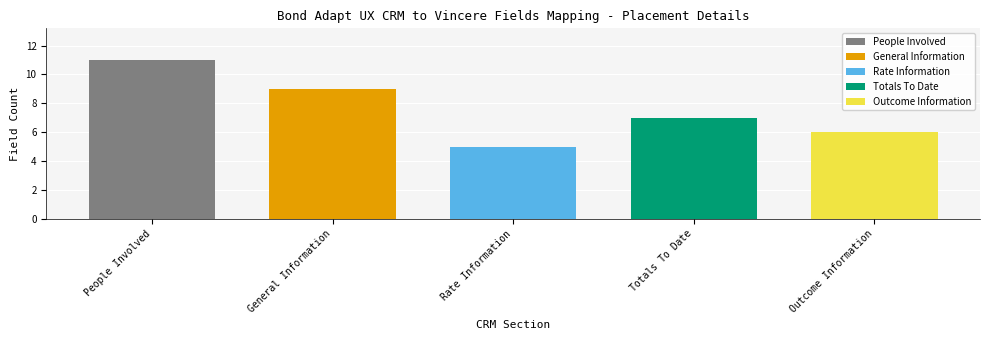

Reading left to right, list all the values displayed in this chart.

People Involved=11	General Information=9	Rate Information=5	Totals To Date=7	Outcome Information=6